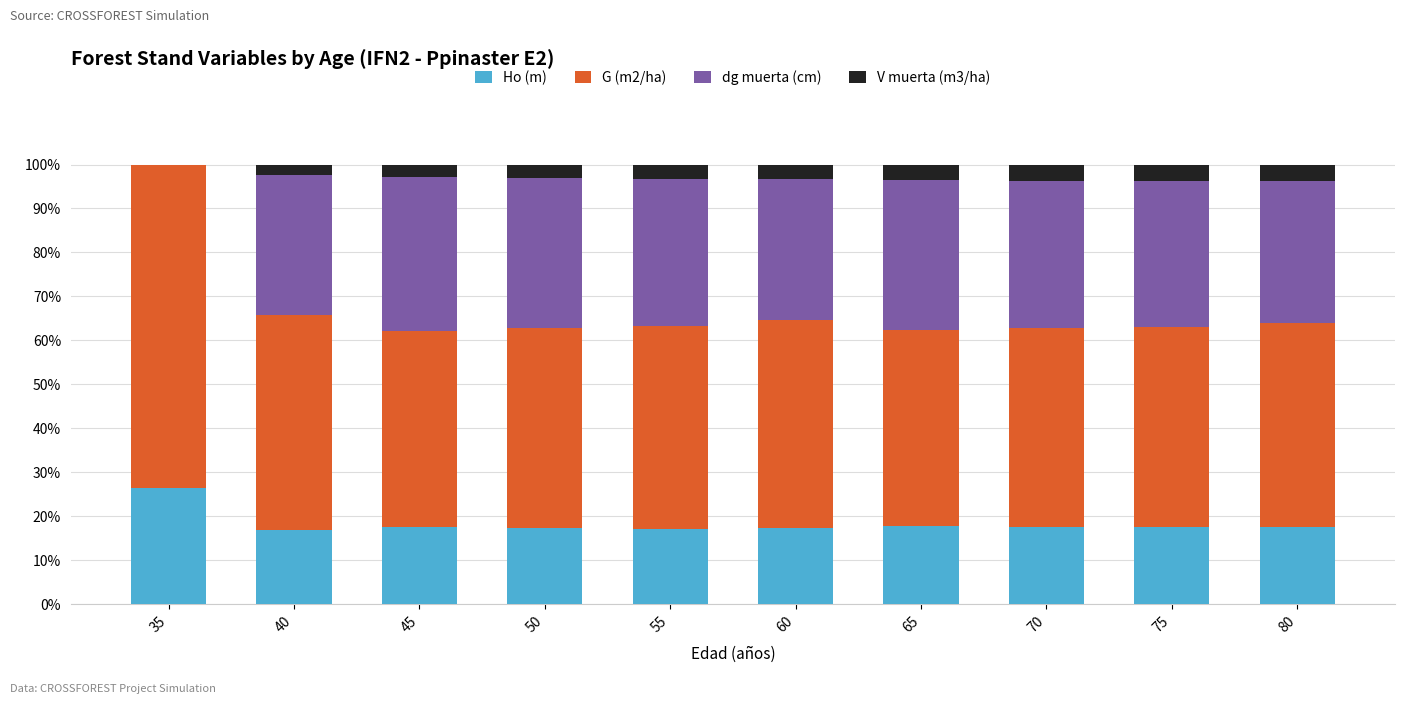

How many categories are shown in the chart?

10